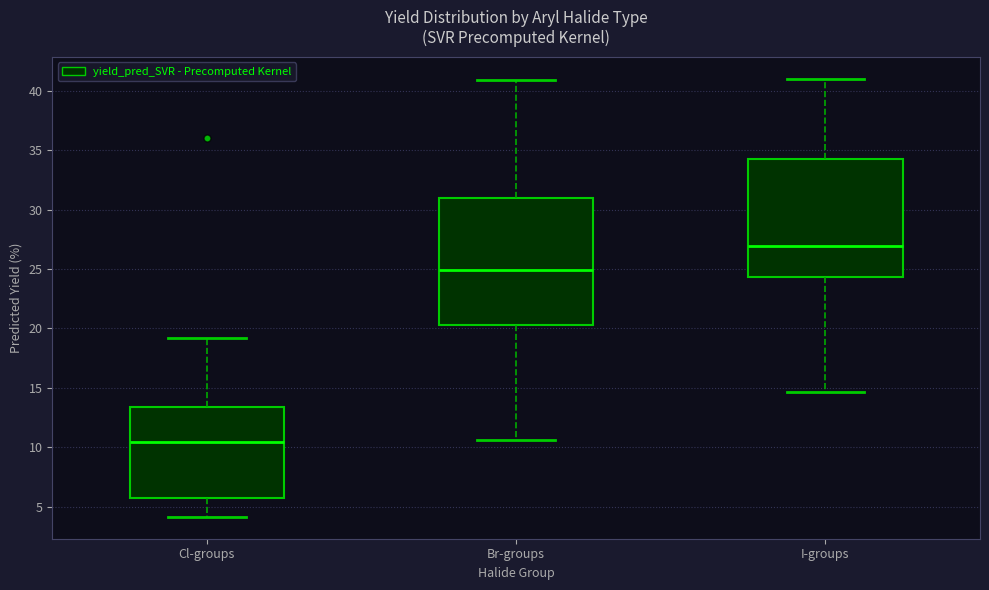

Where is the upper edge of the box for Cl-groups on the y-axis? The values are not printed on the chart, so give them approximately, as read against the axis.

13.5